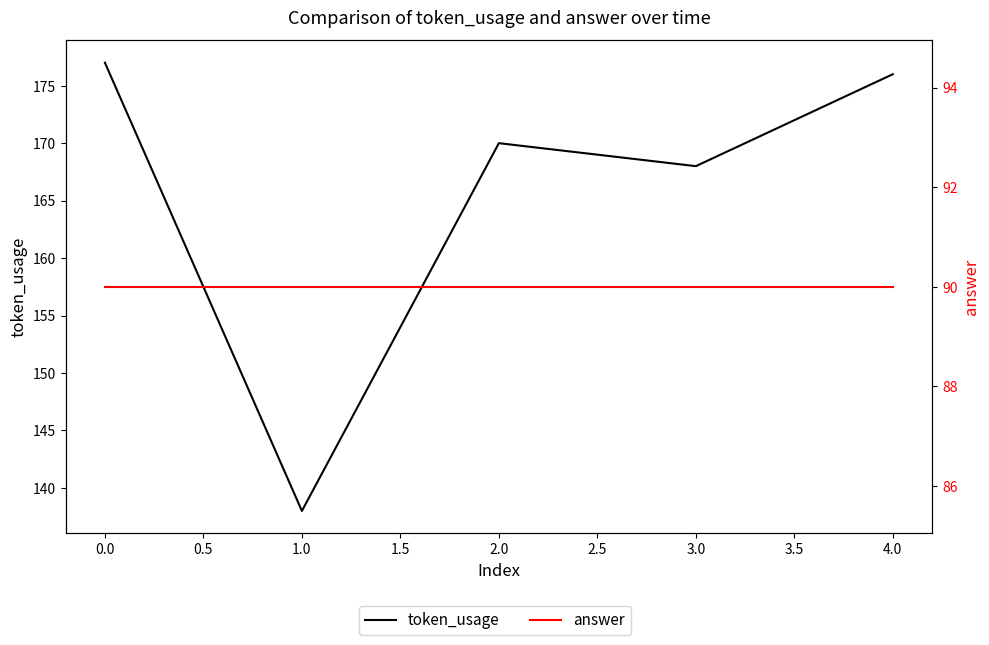

True or false: token_usage and answer intersect in this chart.

False